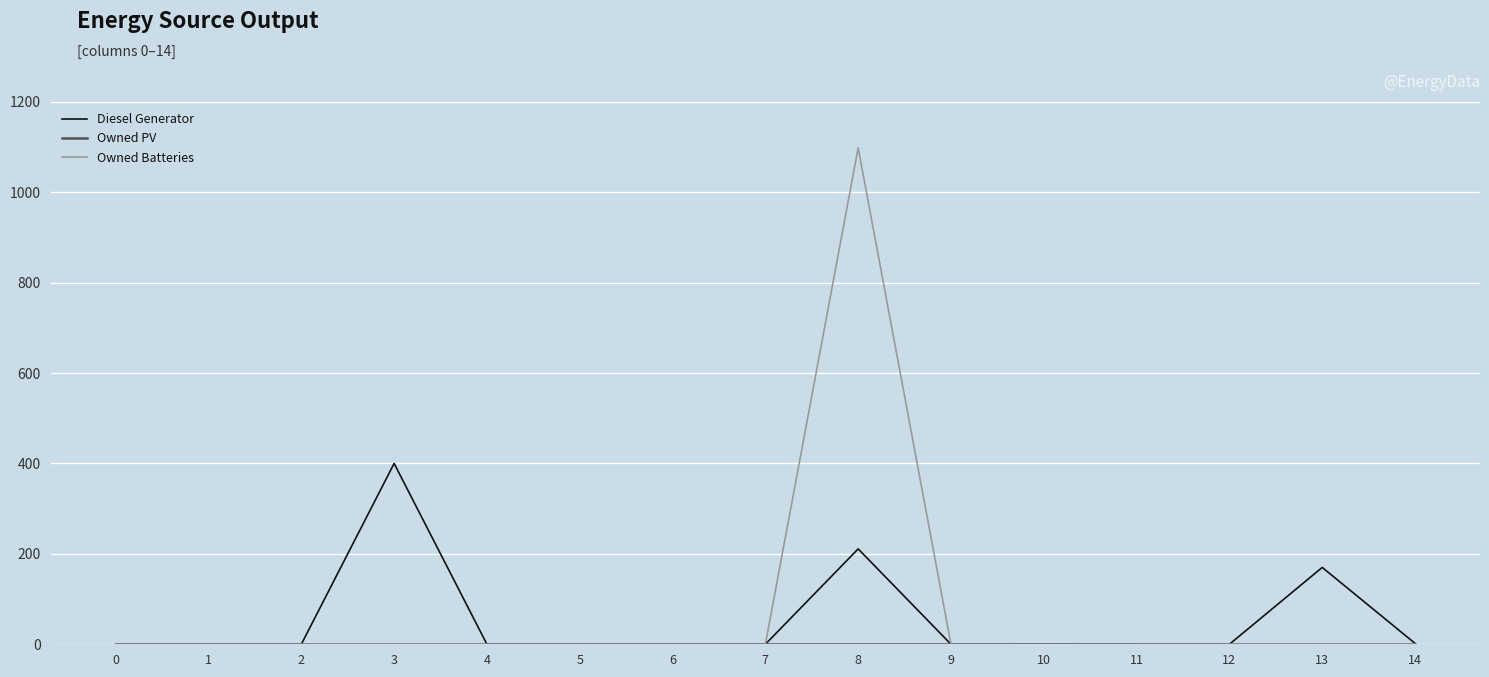

Which series has the largest range (max minus min)?

Owned Batteries